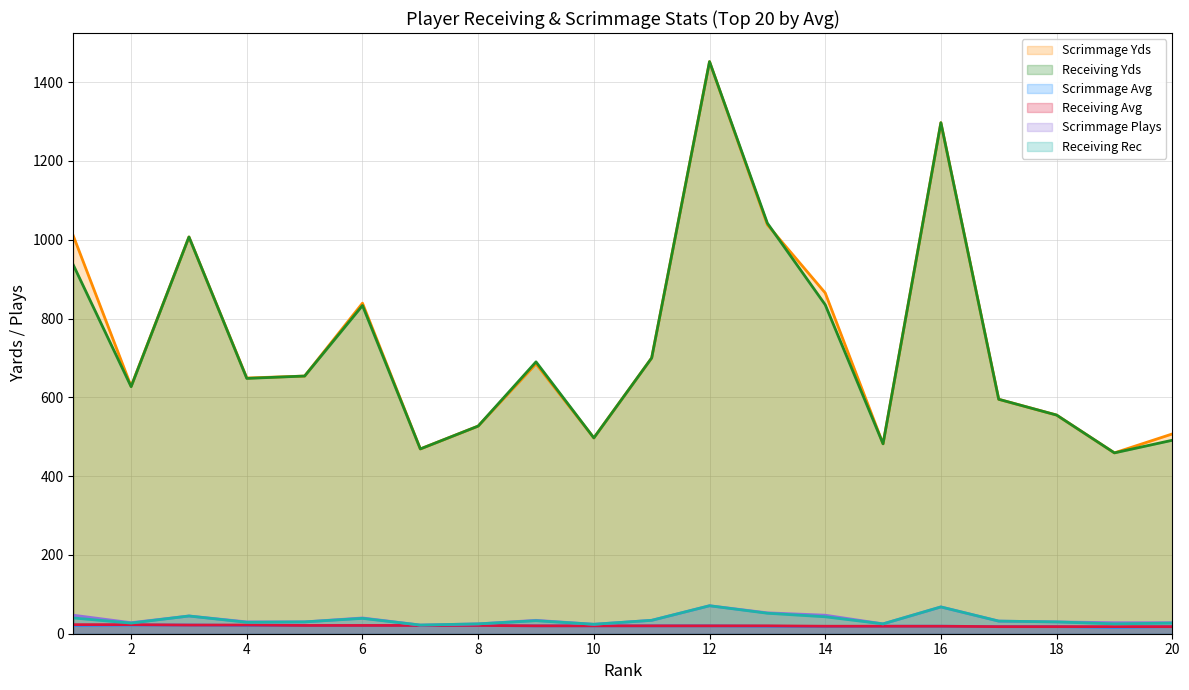

At which label does Receiving Avg reach its peak?

1